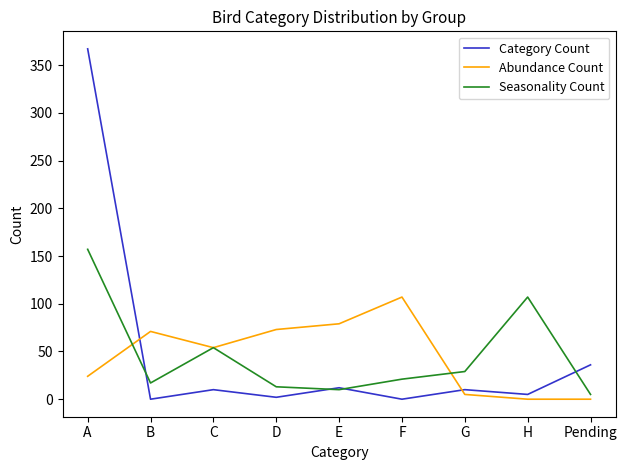

Reading left to right, extract all data points from this chart.

Category Count: A=367	B=0	C=10	D=2	E=12	F=0	G=10	H=5	Pending=36
Abundance Count: A=24	B=71	C=54	D=73	E=79	F=107	G=5	H=0	Pending=0
Seasonality Count: A=157	B=17	C=54	D=13	E=10	F=21	G=29	H=107	Pending=5